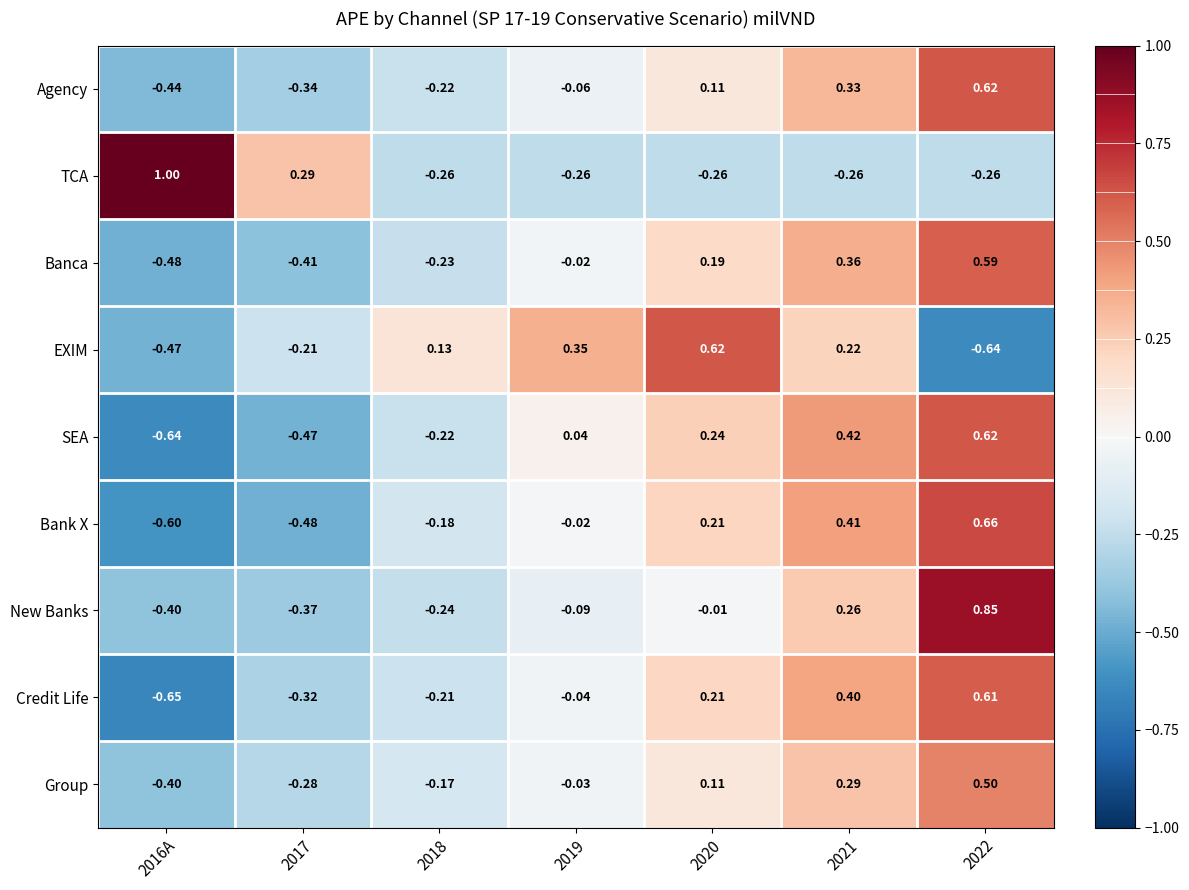

Which series changed the most between 2017 and 2018?

TCA